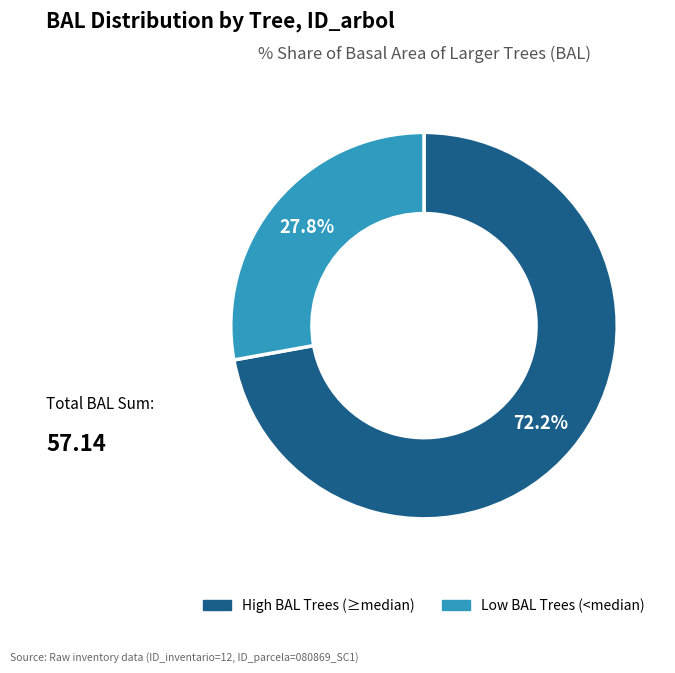

Count the number of slices in the pie.

2